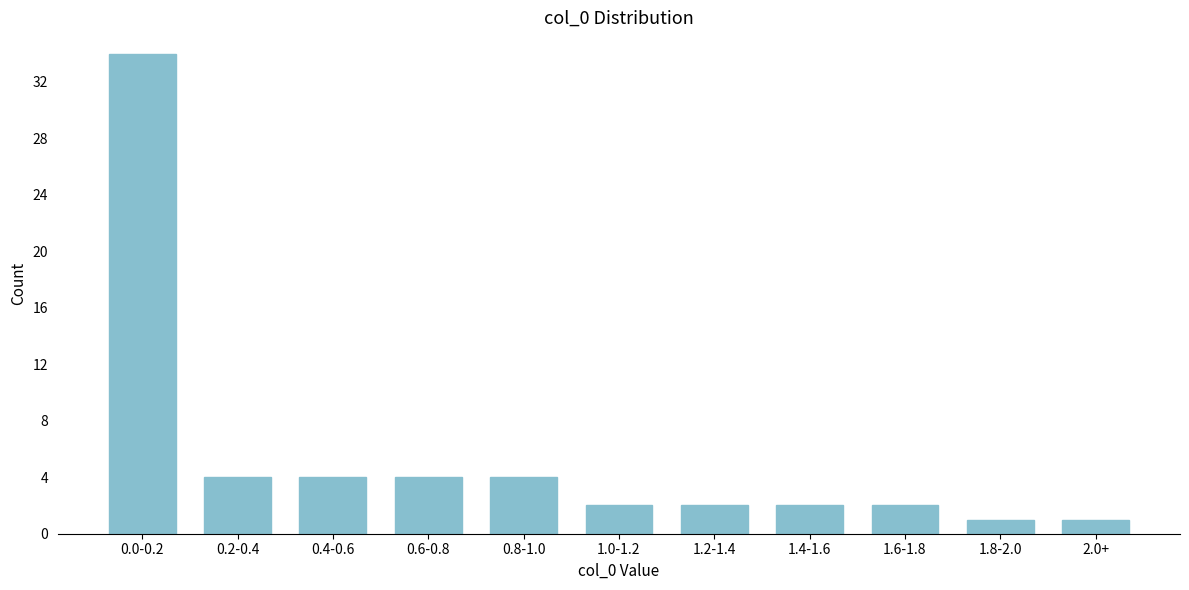

Reading left to right, list all the values displayed in this chart.

34	4	4	4	4	2	2	2	2	1	1